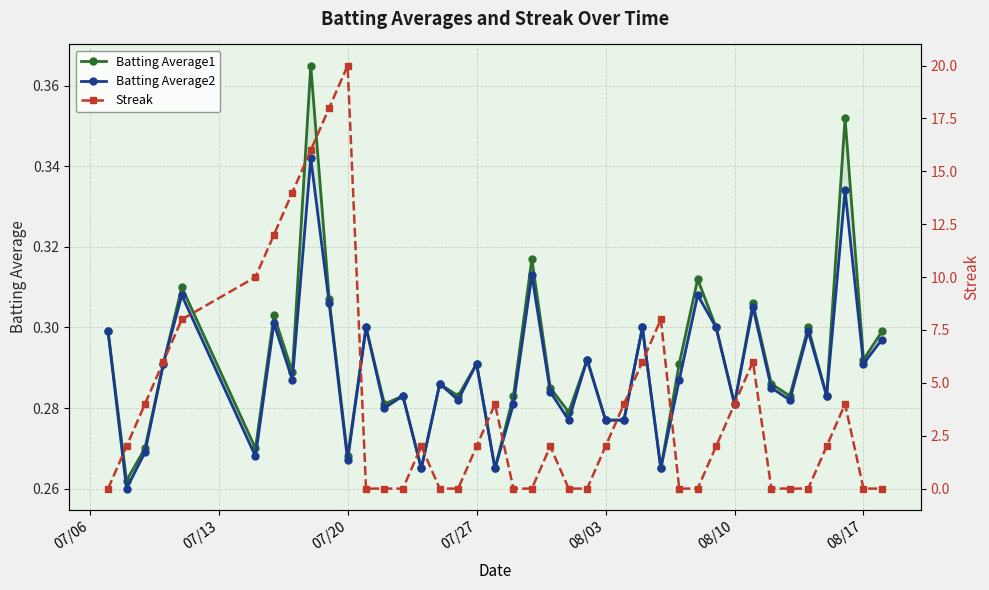

What is the sum of all Batting Average2 values?

11.6